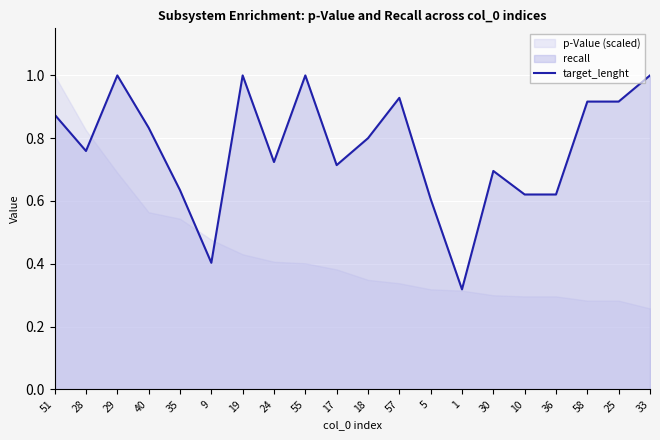

True or false: the data shows 0.6 at 36.

True